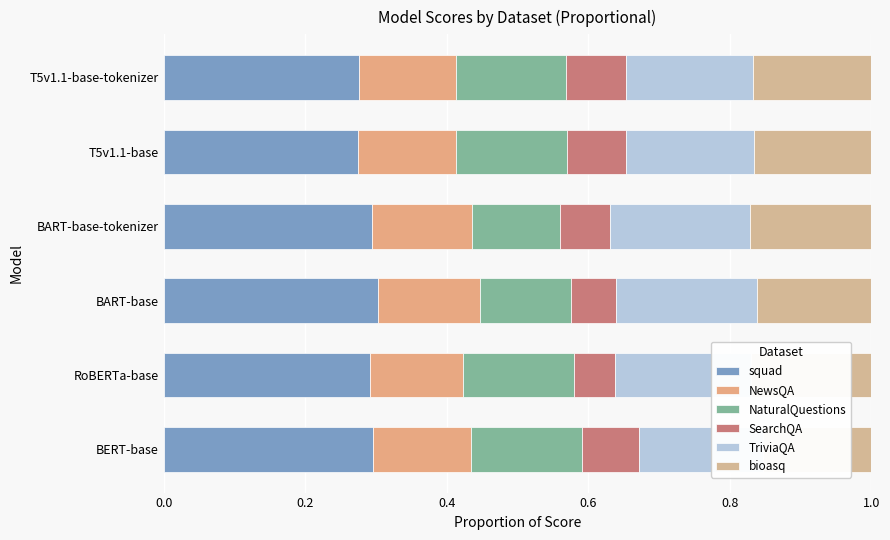

Which series has the widest spread of values?

NaturalQuestions